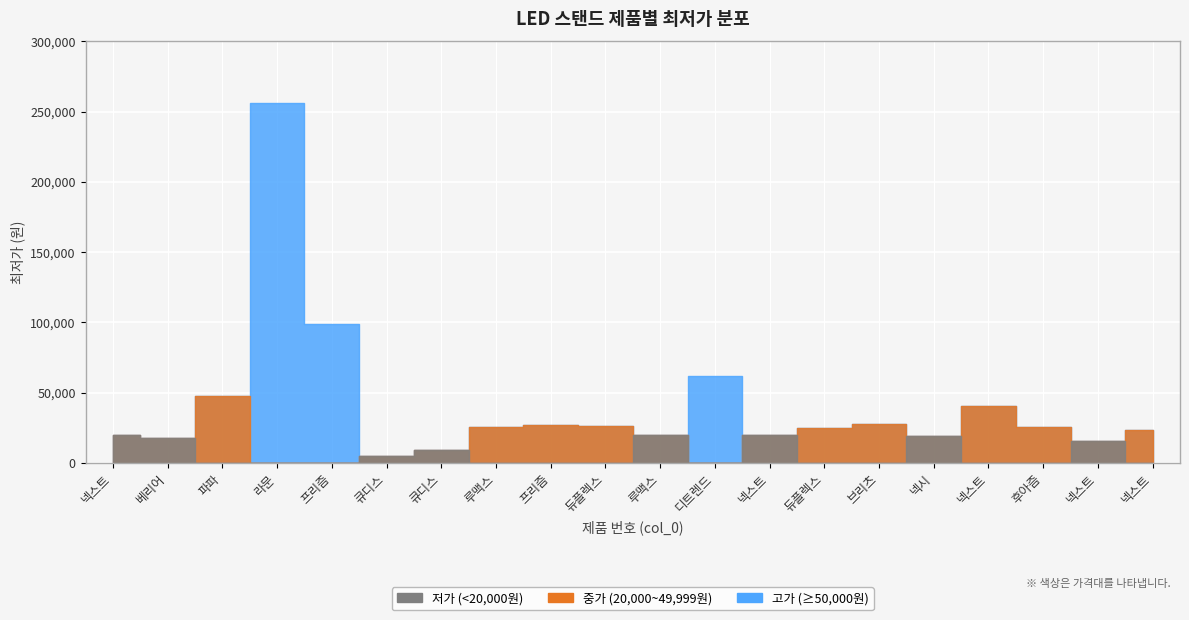

Where is the first local maximum?

3